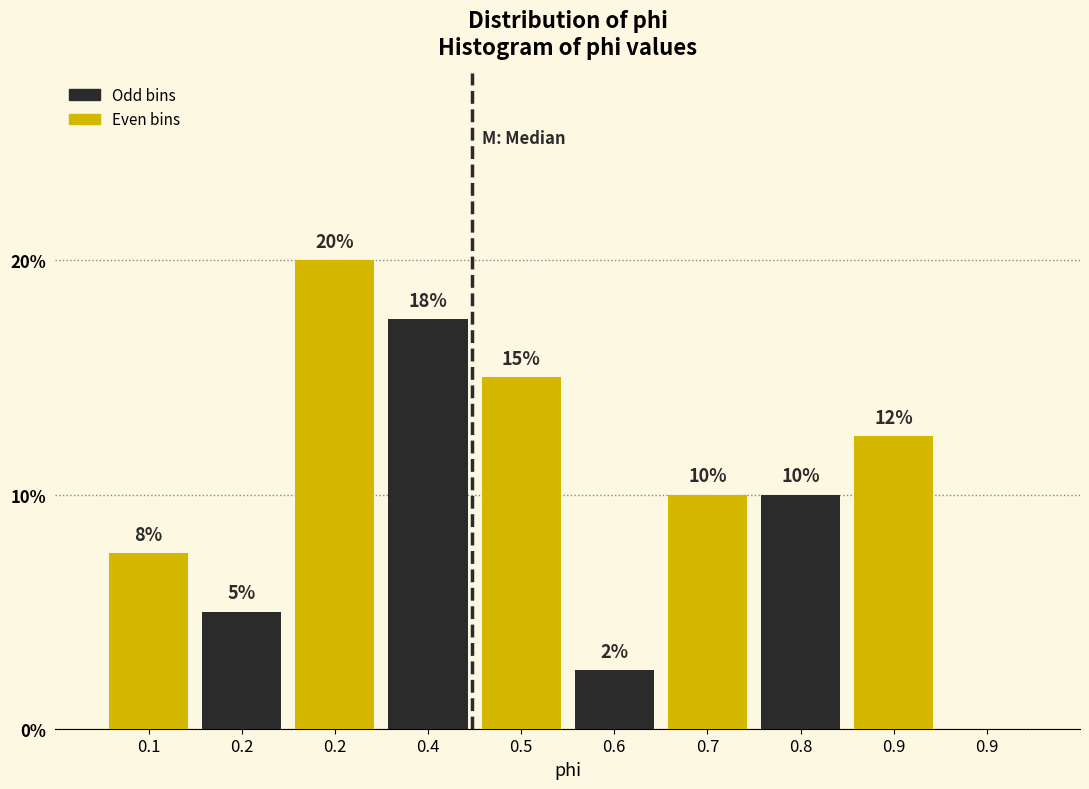

Are the bars horizontal?

No